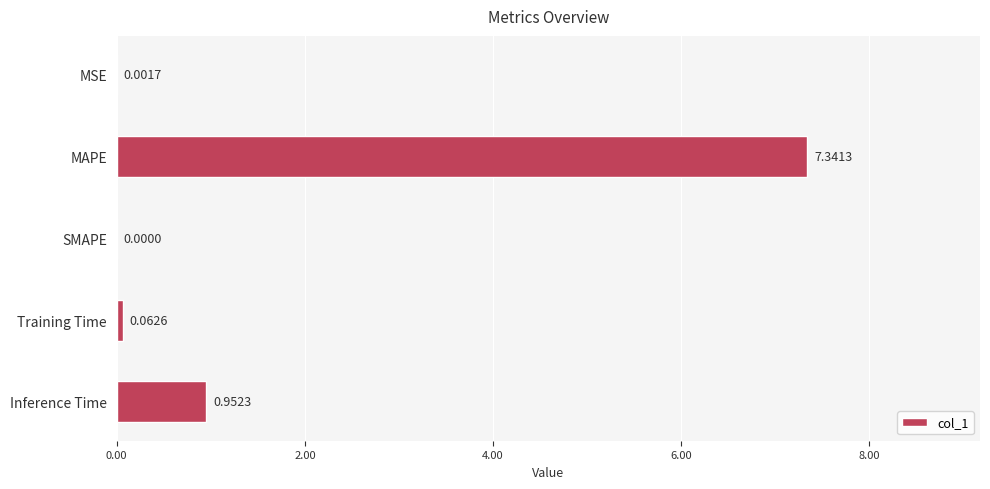

At which category does the chart reach its peak across all series?

MAPE